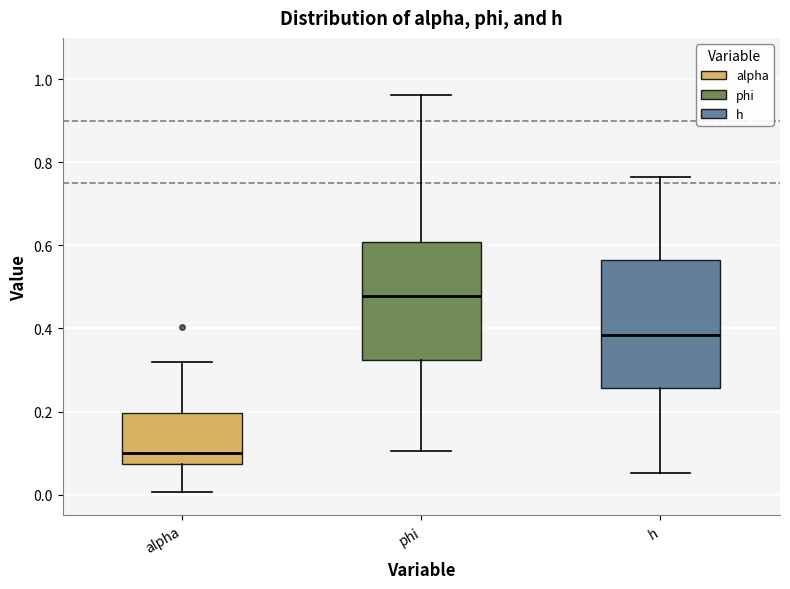

Reading left to right, transcribe this box plot: for each box, give where its median line is, the range the box spans, and where its two whiskers end, as read against the y-axis. The values are not printed on the chart, so give them approximately, as read against the axis.

alpha: median 0.10, box 0.08 to 0.20, whiskers 0.00 to 0.32
phi: median 0.48, box 0.32 to 0.60, whiskers 0.10 to 0.96
h: median 0.38, box 0.26 to 0.56, whiskers 0.06 to 0.76